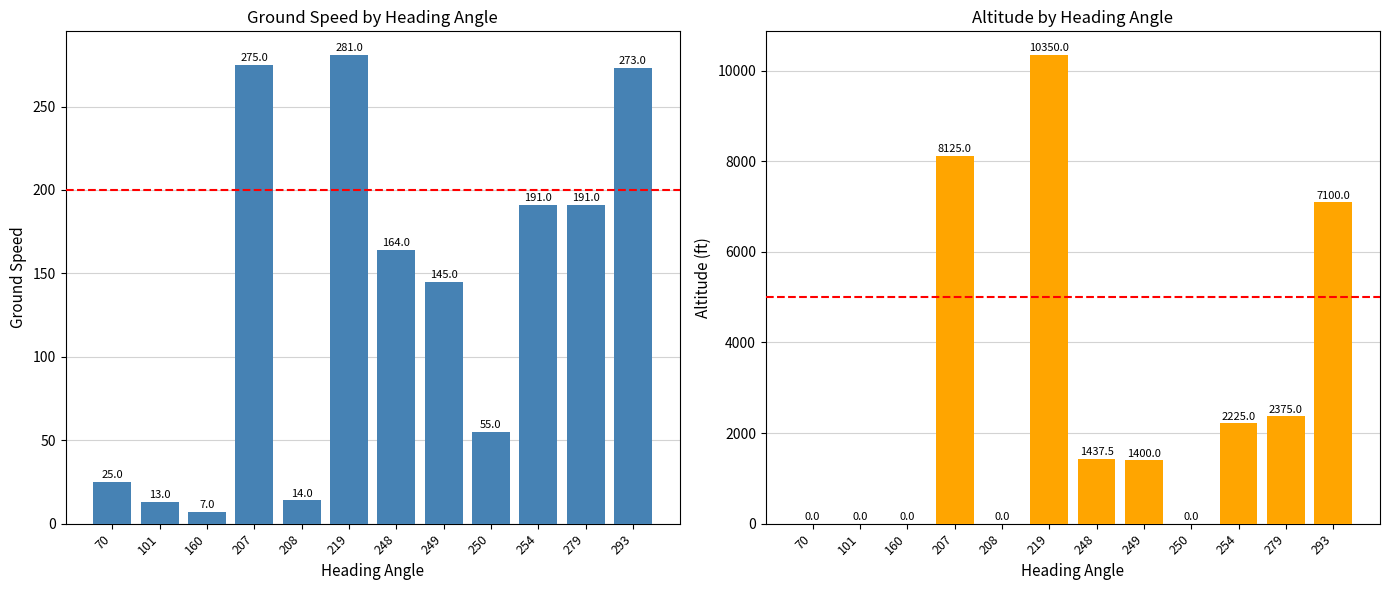

Between 70 and 101, which is larger?

70